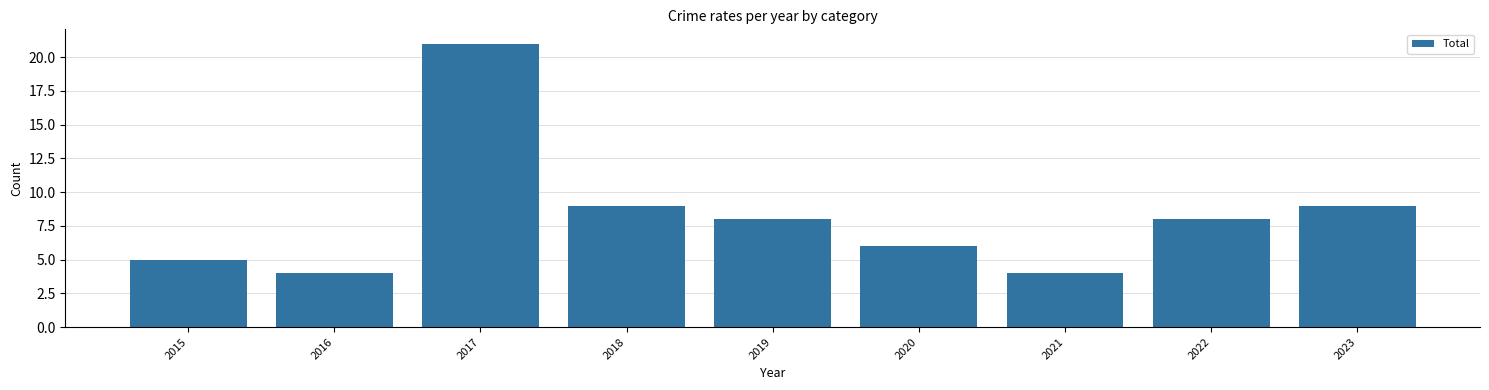

How many values are below 8?

4